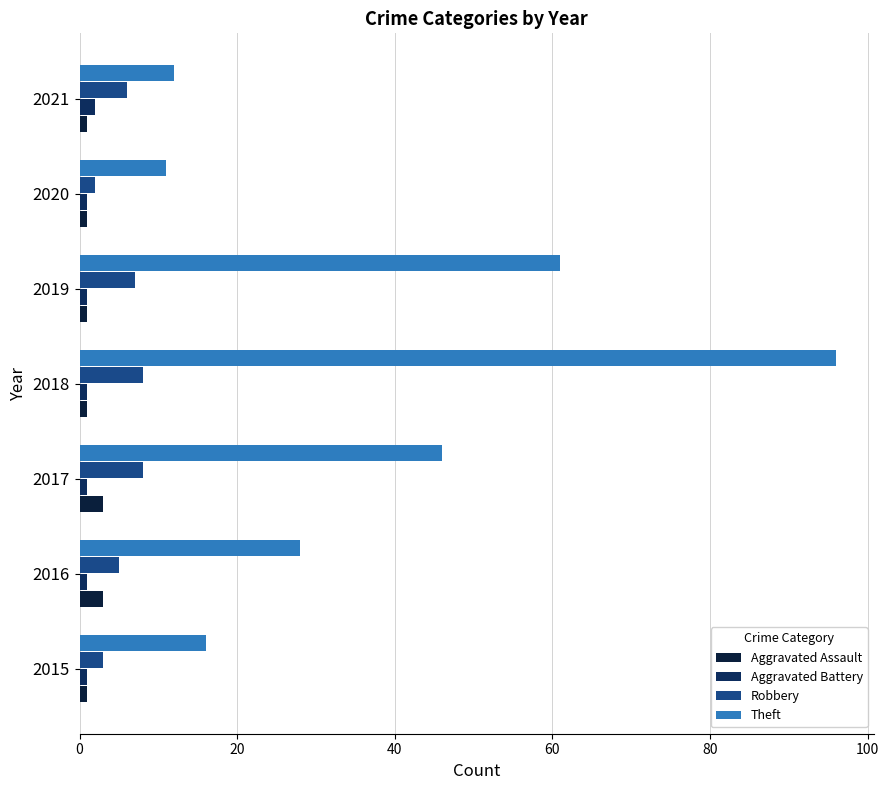

At which category is the sum across all series the highest?

2018